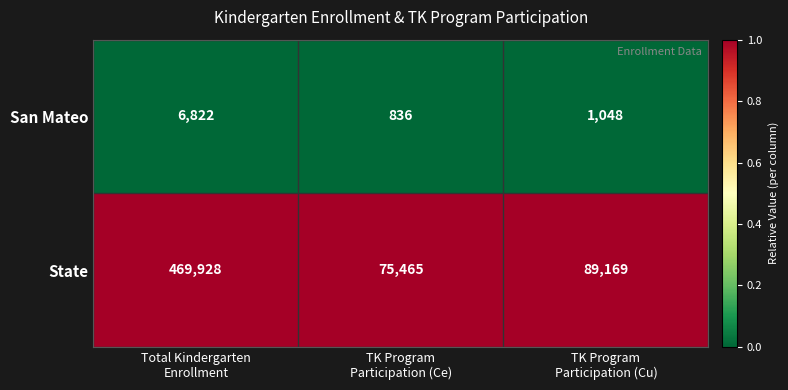

Reading left to right, extract all data points from this chart.

San Mateo: 6822	836	1048
State: 469928	75465	89169